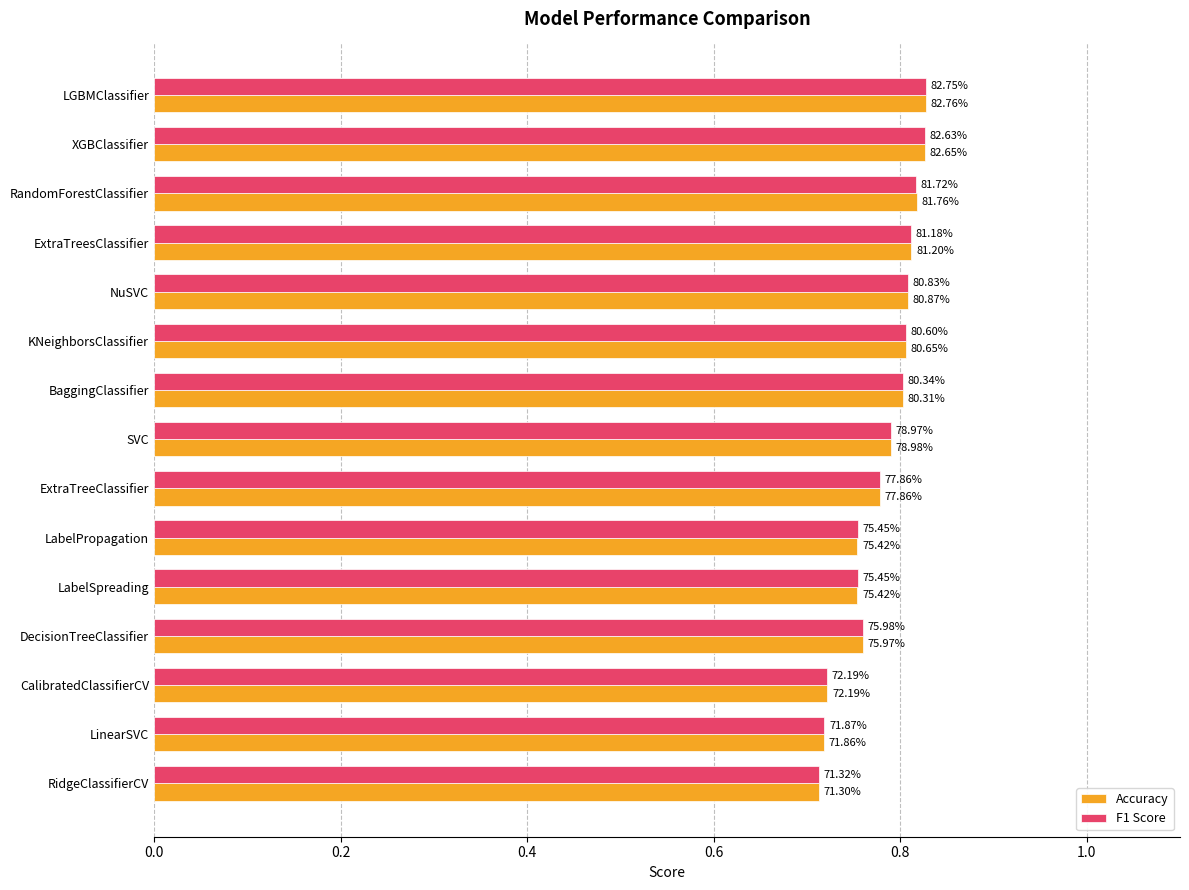

What are all the series names shown in the legend?

Accuracy, F1 Score